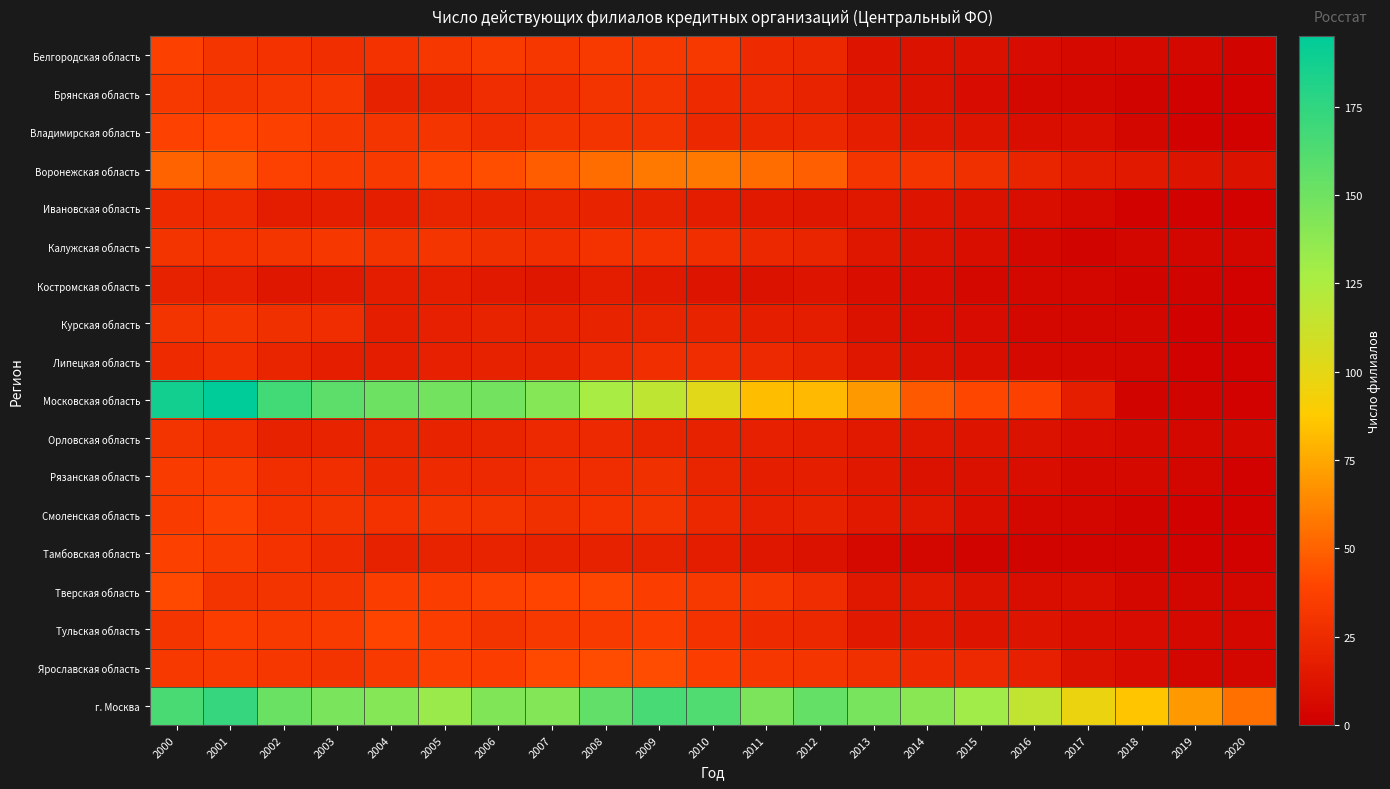

List the series in order of their peak value, highest first.

Московская область, г. Москва, Воронежская область, Ярославская область, Тверская область, Владимирская область, Тульская область, Смоленская область, Белгородская область, Тамбовская область, Рязанская область, Брянская область, Калужская область, Курская область, Орловская область, Липецкая область, Ивановская область, Костромская область